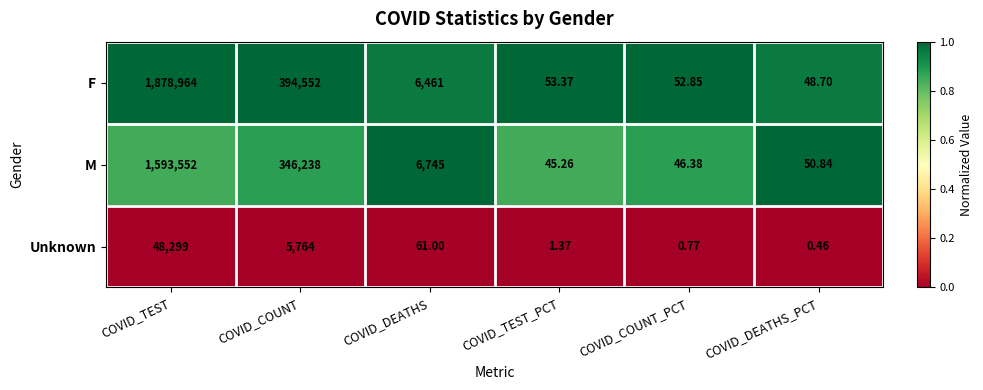

Which series has the largest total across all categories?

F